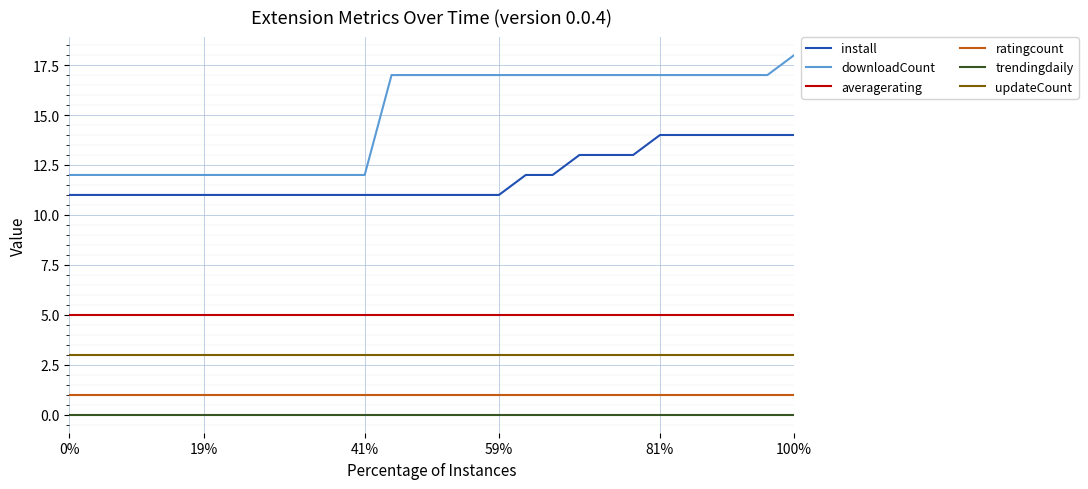

Which series has the largest total across all categories?

downloadCount